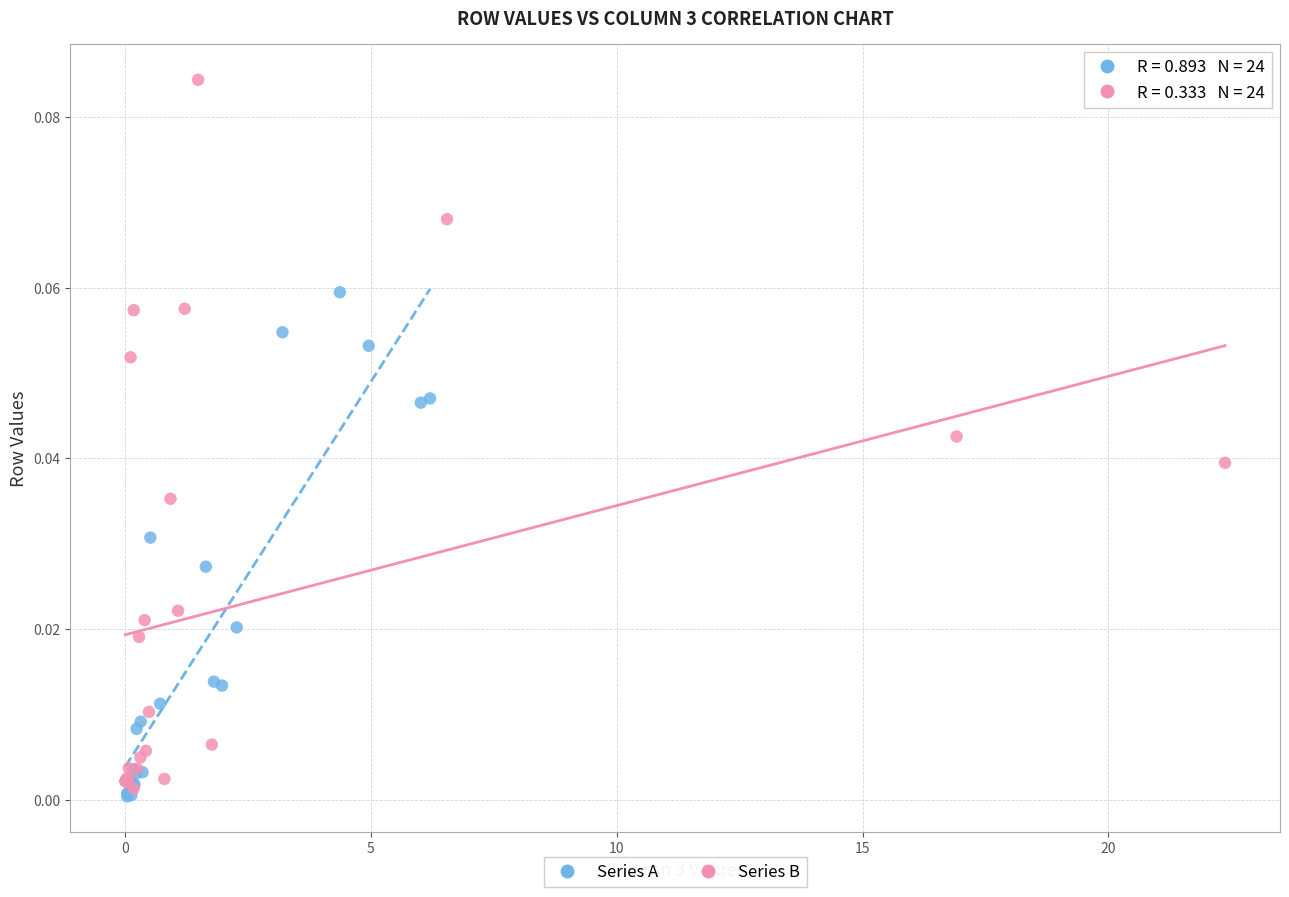

Which series has the largest Y range (max minus min)?

Series B